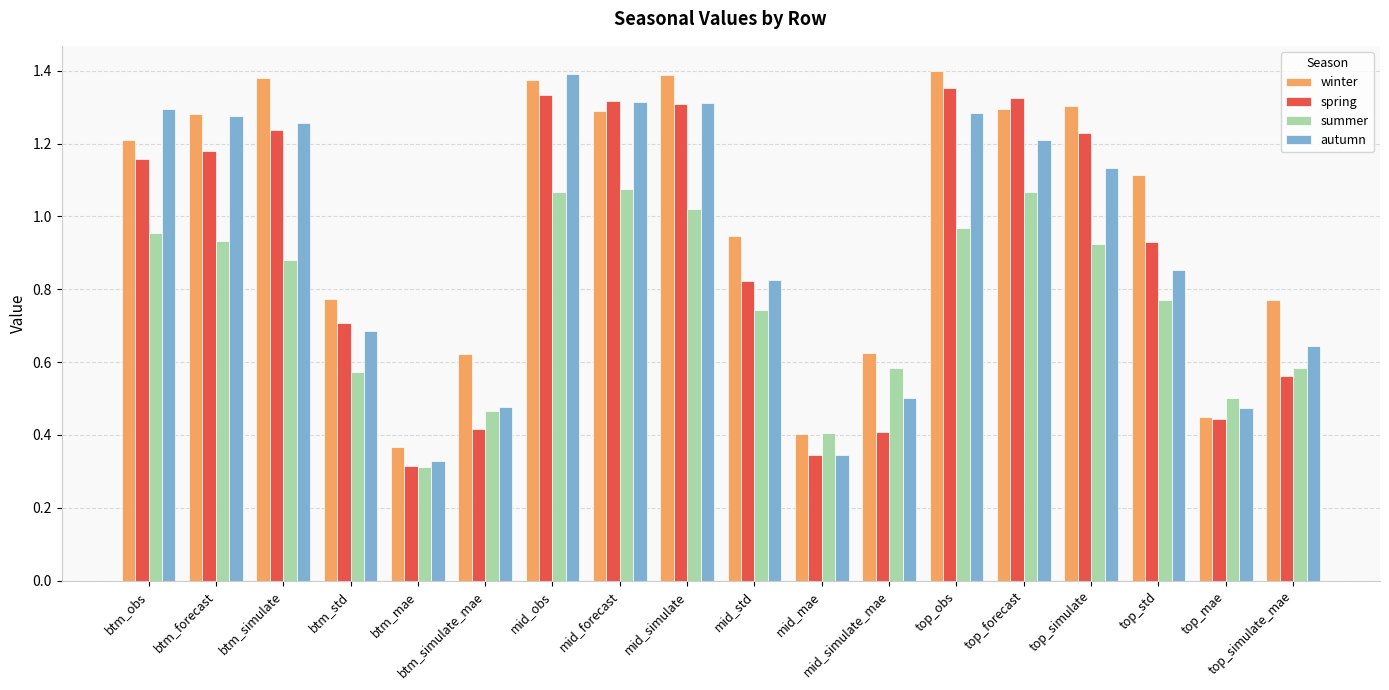

At which category is the sum across all series the highest?

mid_obs